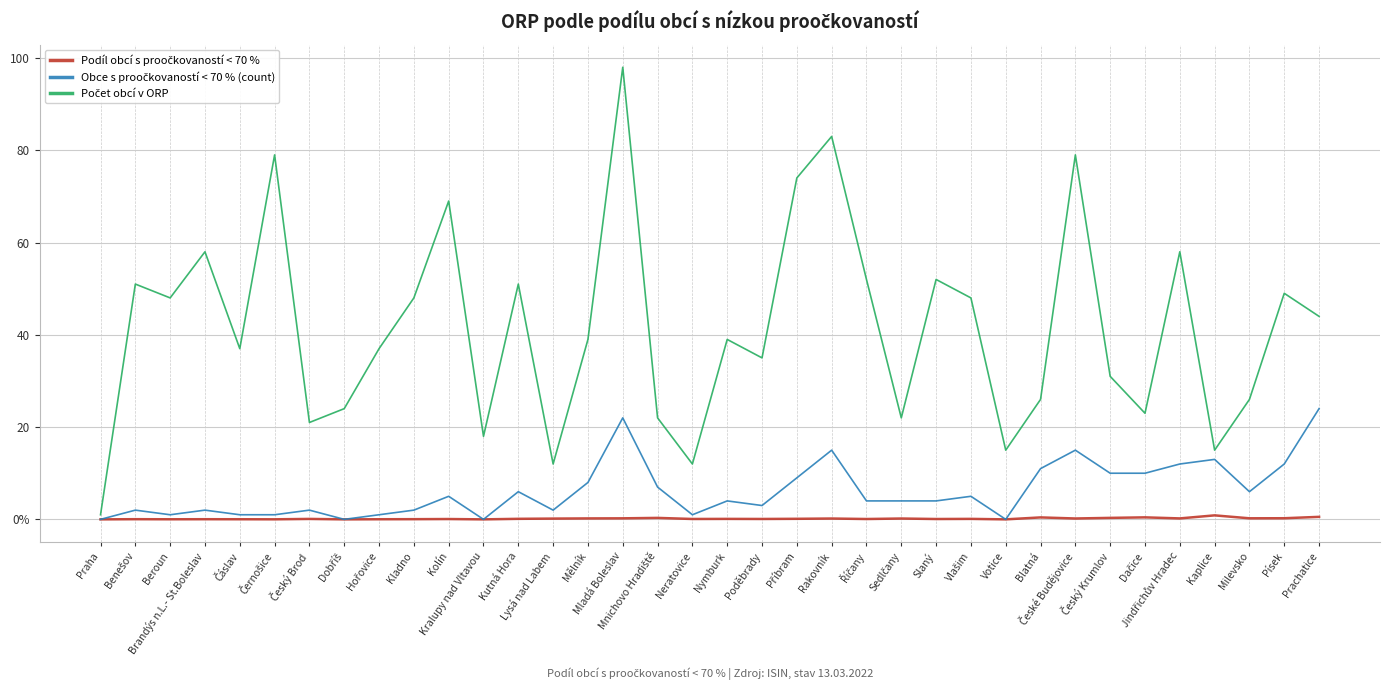

What position from the left is Rakovník?

22